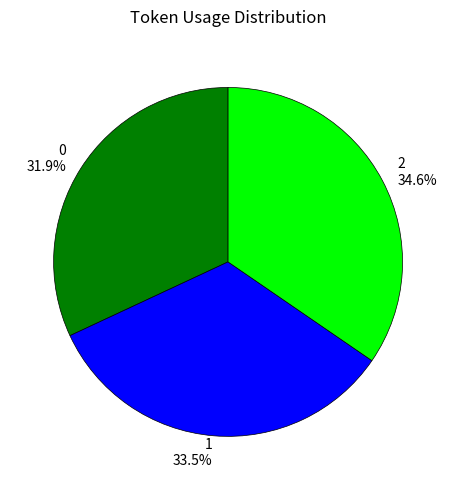

To the nearest percent, what portion does 2 represent?

35%